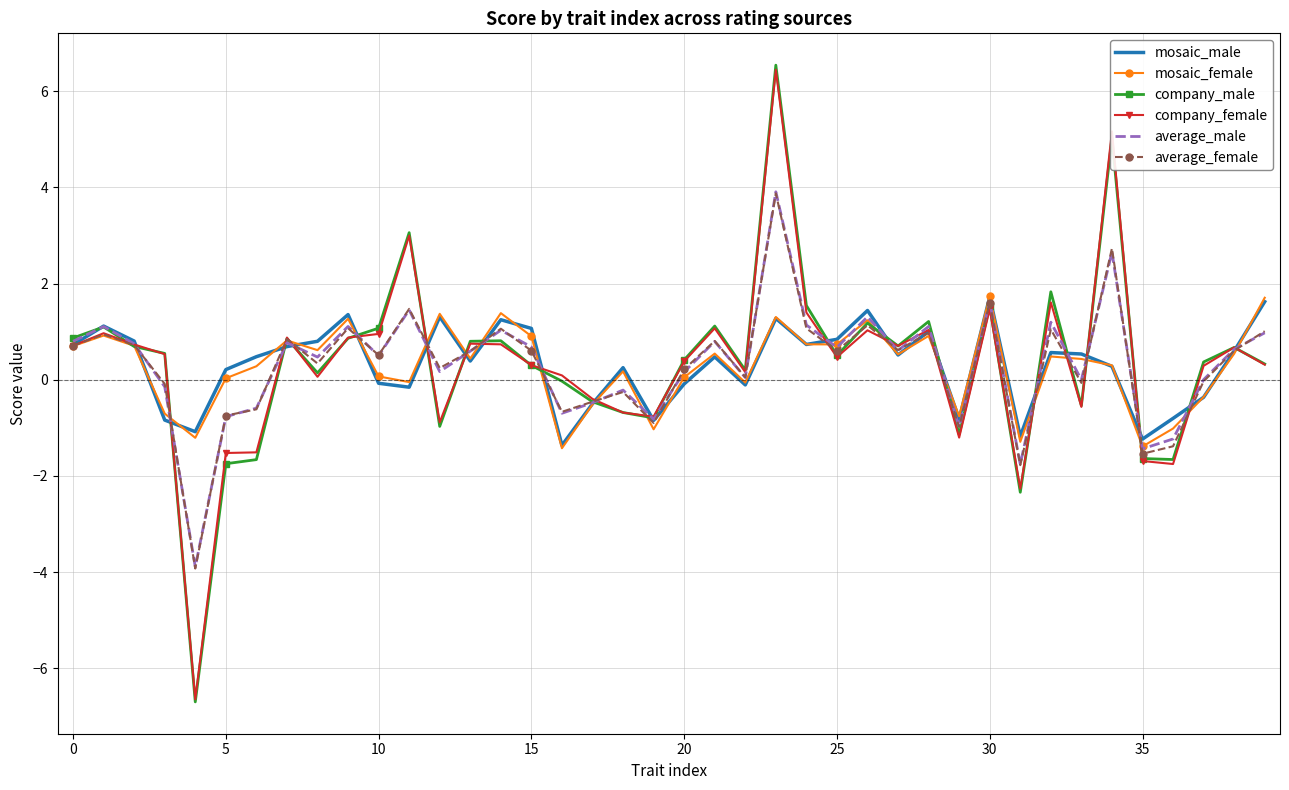

Which series has the largest range (max minus min)?

company_male